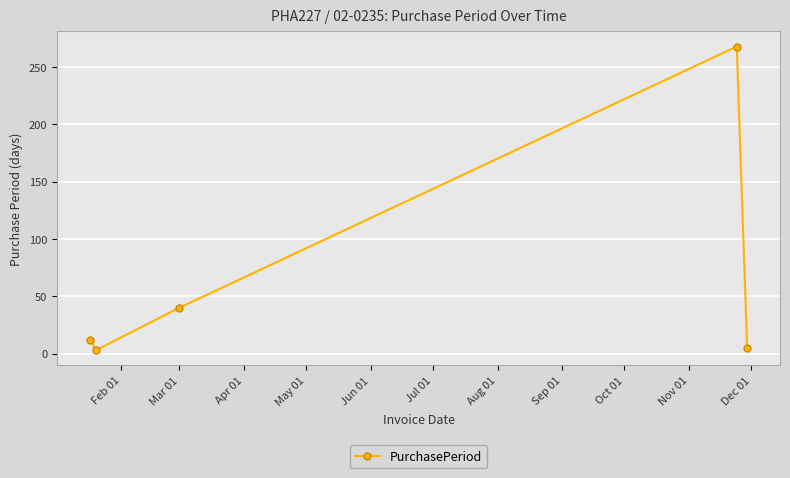

What is the maximum value shown in the chart?

268